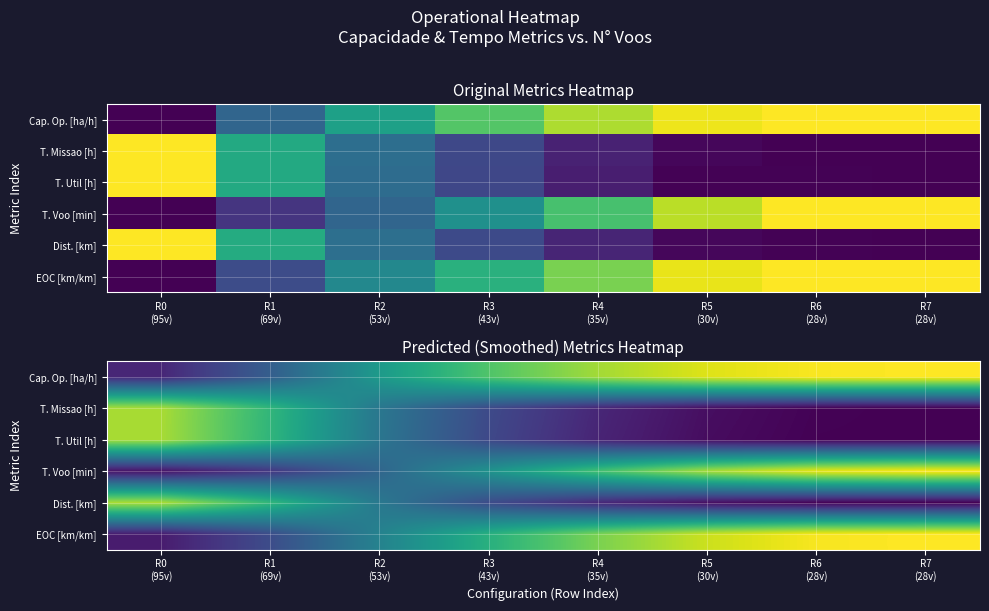

What is the sum of the Dist. [km] values at R1 (69v) and R0 (95v)?

1.5